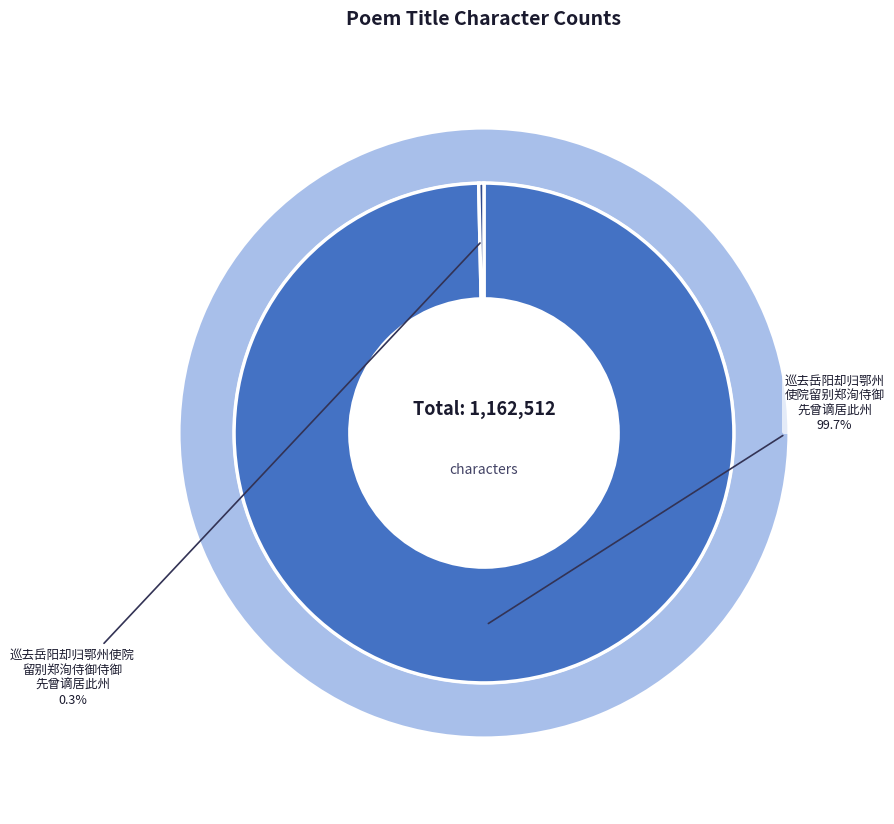

True or false: 巡去岳阳却归鄂州使院留别郑洵侍御侍御先曾谪居此州 accounts for 14% of the total.

False